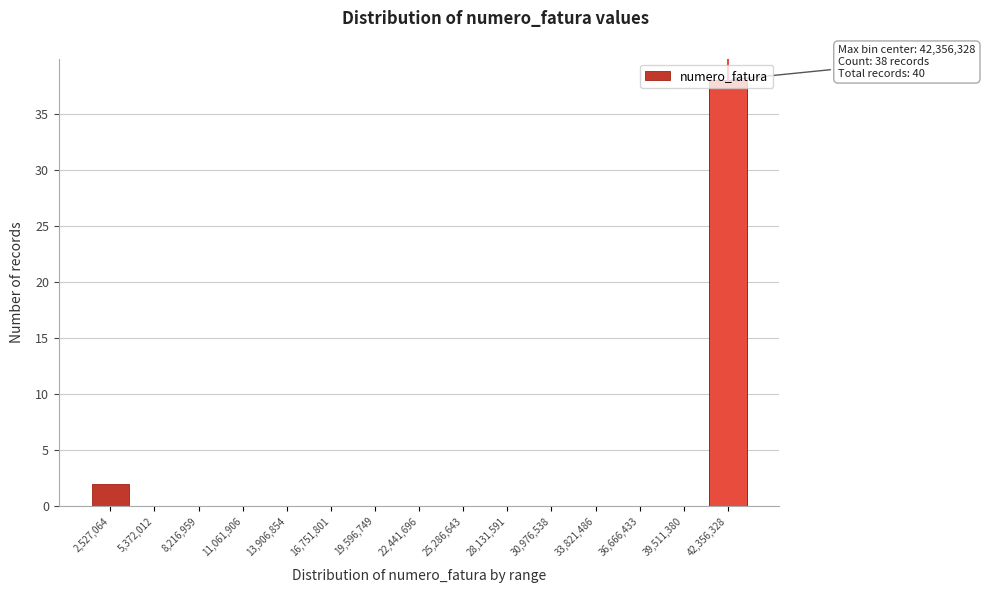

Over which range of the x-axis is the bar tallest?

41000000 to 44000000